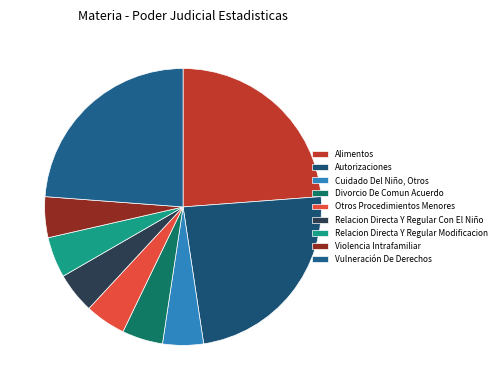

The Otros Procedimientos Menores slice represents 5% of the pie. True or false?

True